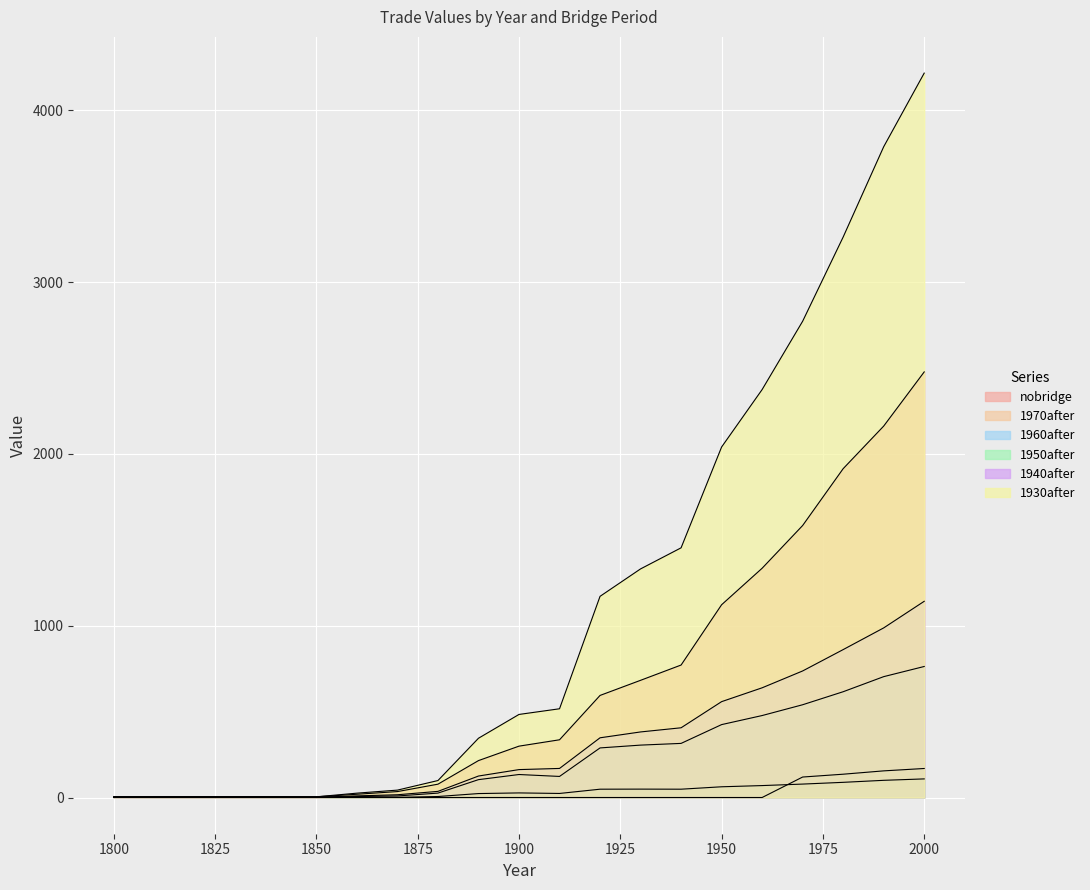

Reading left to right, extract all data points from this chart.

nobridge: 1800=2.6	1810=2.8	1820=3.0	1830=3.3	1840=3.6	1850=4.0	1860=18.9	1870=34.5	1880=77.6	1890=214.8	1900=298.9	1910=335.9	1920=594.1	1930=682.0	1940=771.0	1950=1121.9	1960=1334.3	1970=1583.0	1980=1913.8	1990=2161.6	2000=2477.0
1970after: 1800=0.2	1810=0.0	1820=0.0	1830=0.0	1840=0.0	1850=0.0	1860=0.0	1870=0.0	1880=0.0	1890=0.0	1900=0.0	1910=0.0	1920=0.0	1930=0.0	1940=0.0	1950=0.0	1960=0.0	1970=119.2	1980=135.6	1990=155.0	2000=168.8
1960after: 1800=2.1	1810=0.9	1820=0.9	1830=0.8	1840=0.6	1850=0.5	1860=5.6	1870=9.0	1880=25.6	1890=103.9	1900=133.8	1910=122.6	1920=288.6	1930=304.9	1940=314.9	1950=424.3	1960=477.0	1970=539.9	1980=615.6	1990=703.4	2000=762.5
1950after: 1800=4.0	1810=3.1	1820=3.1	1830=3.0	1840=2.7	1850=2.4	1860=1.8	1870=0.9	1880=5.7	1890=22.9	1900=26.7	1910=23.6	1920=48.4	1930=48.8	1940=48.4	1950=62.4	1960=69.4	1970=78.1	1980=88.3	1990=100.0	2000=108.3
1940after: 1800=1.8	1810=1.7	1820=1.7	1830=1.7	1840=1.7	1850=1.5	1860=9.4	1870=16.0	1880=35.7	1890=125.0	1900=162.4	1910=169.1	1920=347.5	1930=381.6	1940=405.8	1950=557.9	1960=638.4	1970=736.5	1980=860.8	1990=987.0	2000=1141.9
1930after: 1800=4.4	1810=5.5	1820=5.5	1830=5.3	1840=5.1	1850=4.1	1860=25.3	1870=43.0	1880=98.8	1890=344.9	1900=483.4	1910=516.4	1920=1170.8	1930=1330.4	1940=1453.1	1950=2039.9	1960=2374.3	1970=2771.9	1980=3262.0	1990=3787.4	2000=4216.0